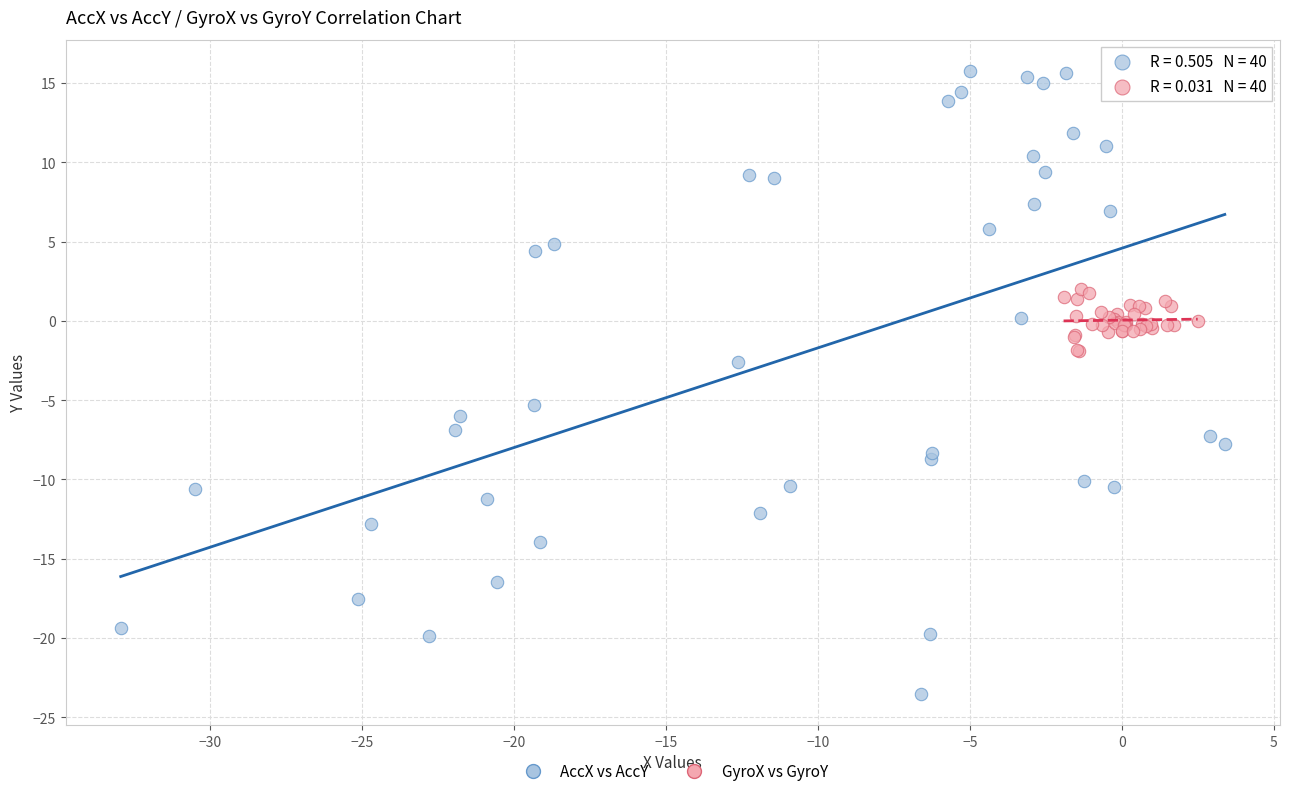

Which series has the largest Y range (max minus min)?

AccX vs AccY